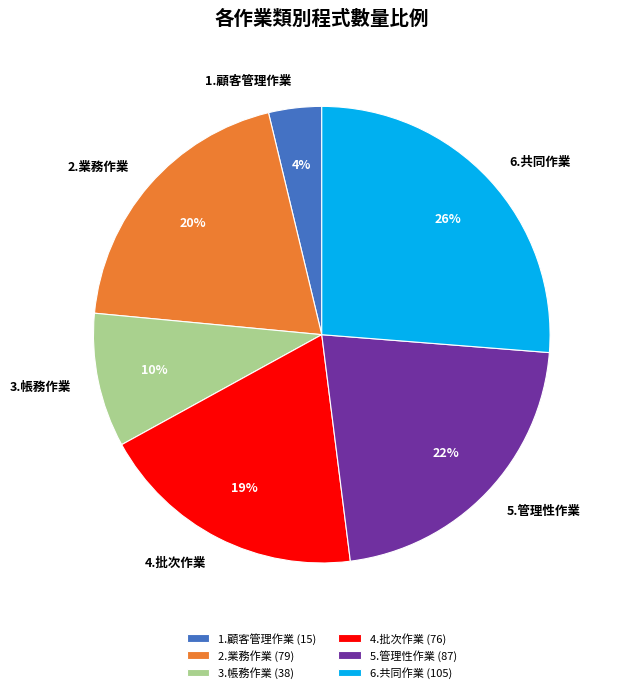

How many slices are in this pie chart?

6